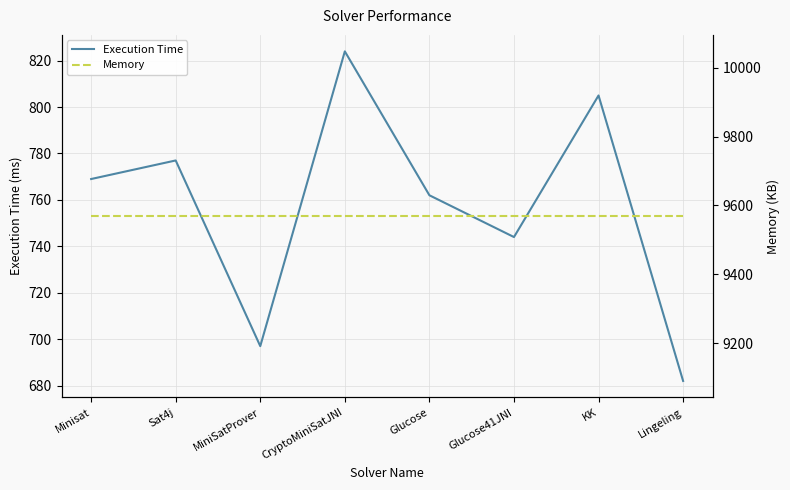

Count the number of categories in the chart.

8